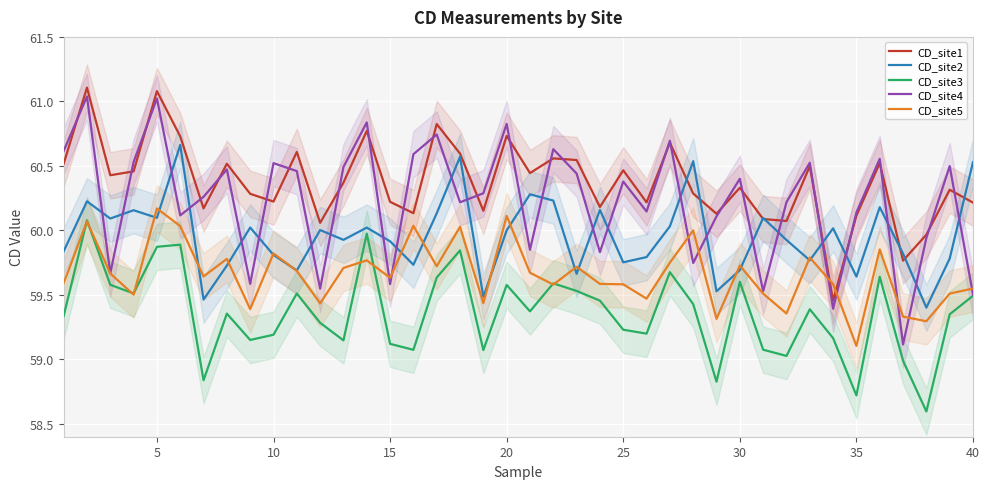

True or false: CD_site5 and CD_site4 intersect in this chart.

True